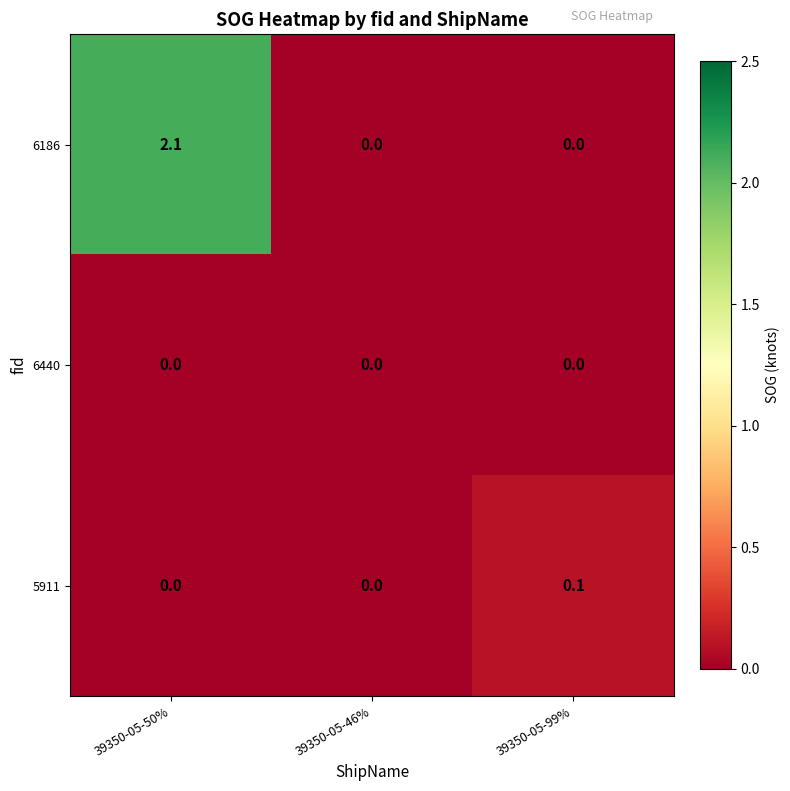

Reading left to right, transcribe all the data shown in this chart.

6186: 39350-05-50%=2.1	39350-05-46%=0.0	39350-05-99%=0.0
6440: 39350-05-50%=0.0	39350-05-46%=0.0	39350-05-99%=0.0
5911: 39350-05-50%=0.0	39350-05-46%=0.0	39350-05-99%=0.1